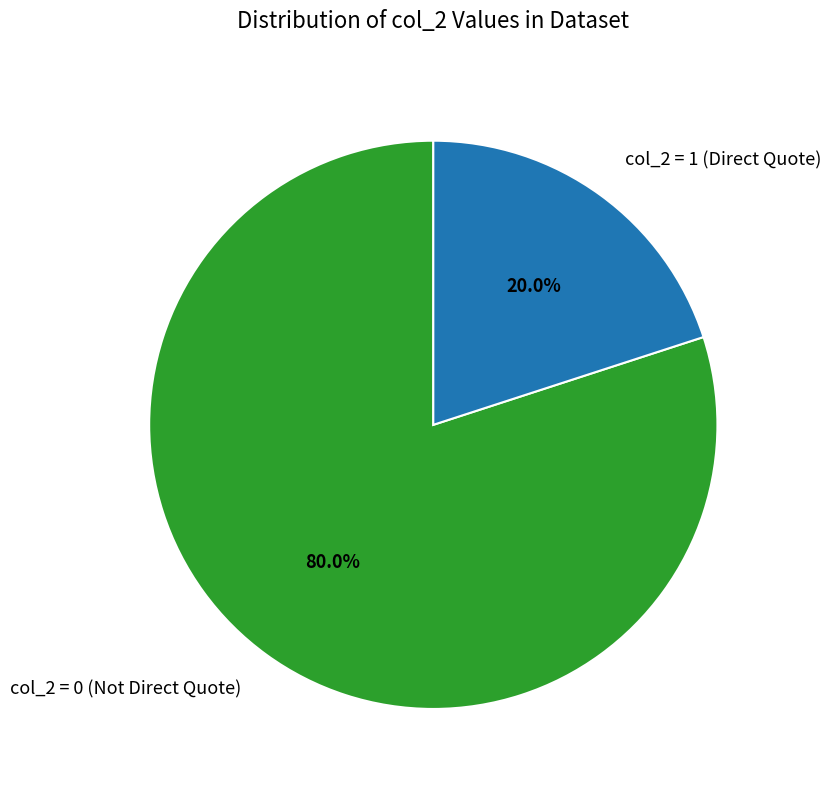

Approximately how many times larger is the value at col_2 = 0 (Not Direct Quote) compared to col_2 = 1 (Direct Quote)?

4.0